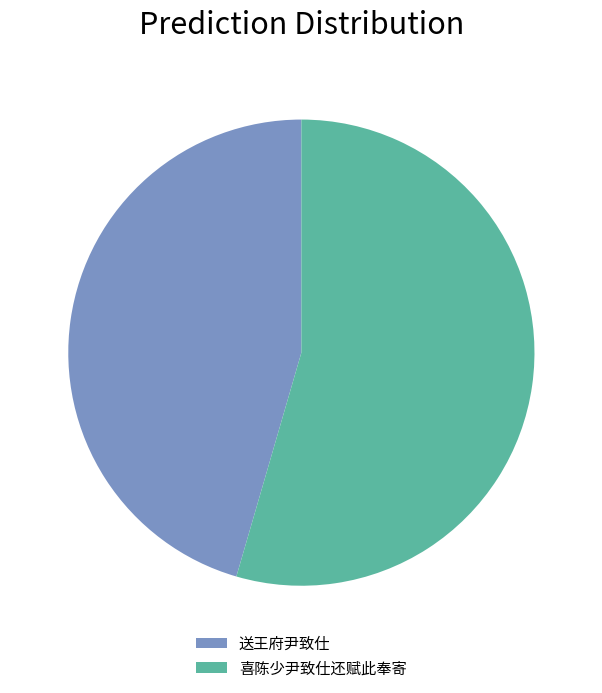

Is it true that 送王府尹致仕 is 46% of the pie?

True